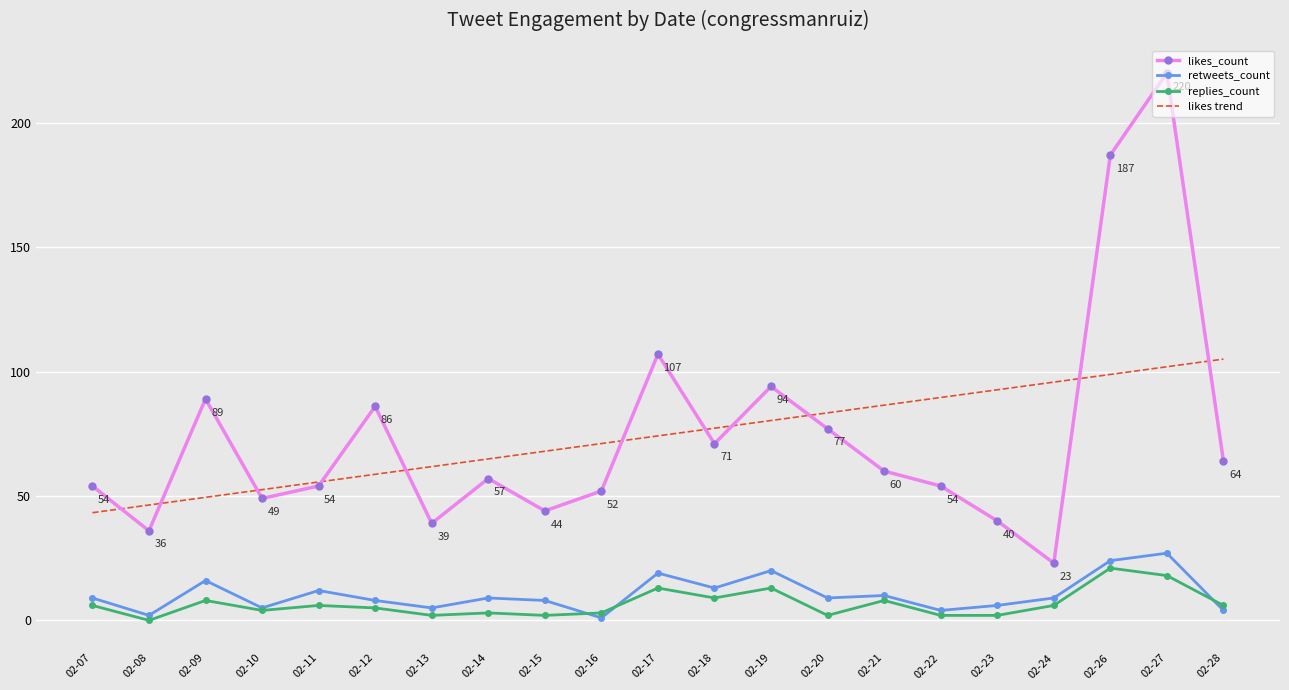

Rank the series at 02-24 from highest to lowest value.

likes trend, likes_count, retweets_count, replies_count